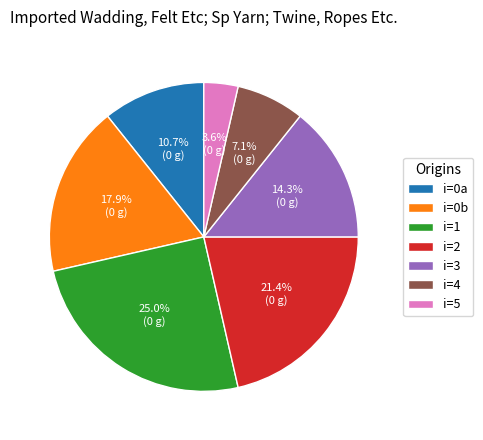

To the nearest percent, what is the difference between the largest and smallest slice percentages?

21%